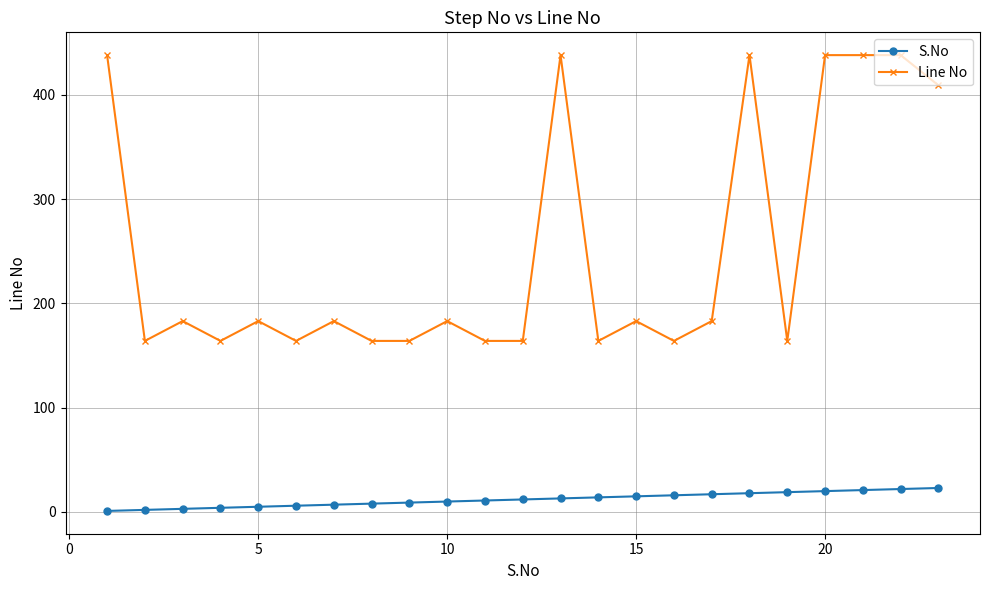

True or false: Line No has more than 2 points higher than both neighbors.

True